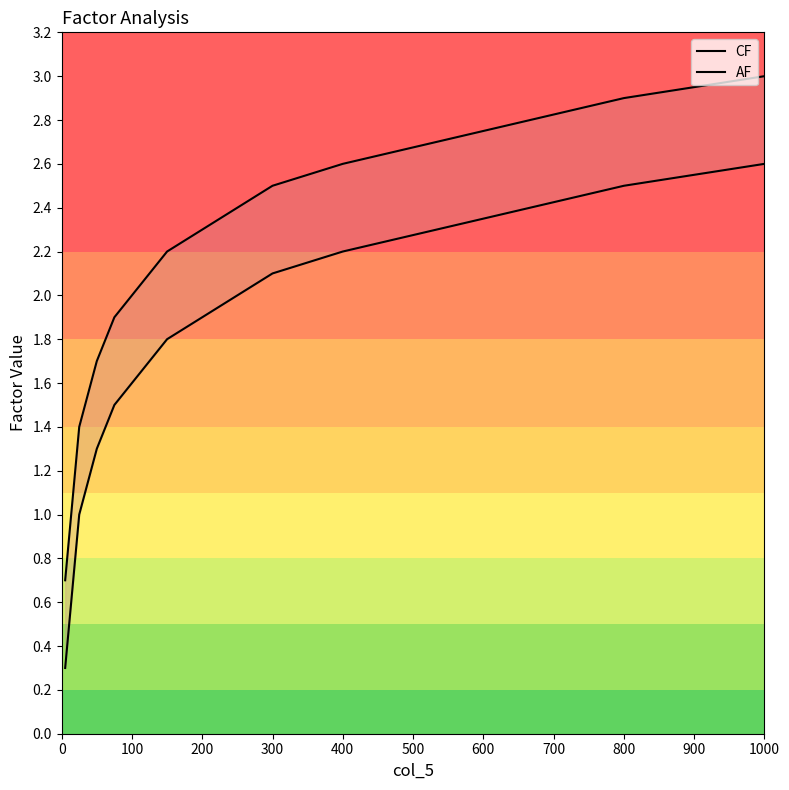

What is the average value of the AF series?

1.8